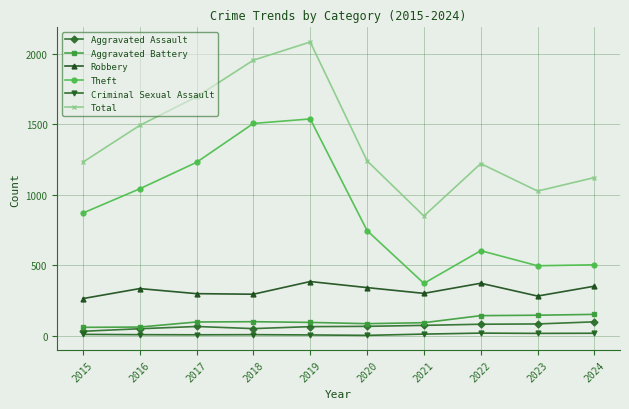

True or false: Robbery and Aggravated Battery intersect in this chart.

False